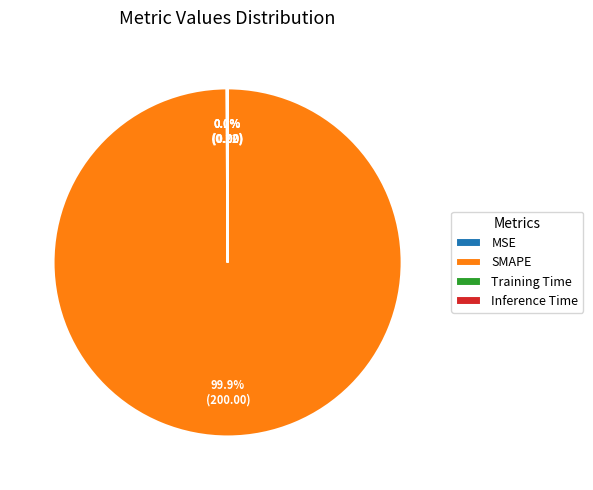

What portion of the pie excludes SMAPE?

0.1%